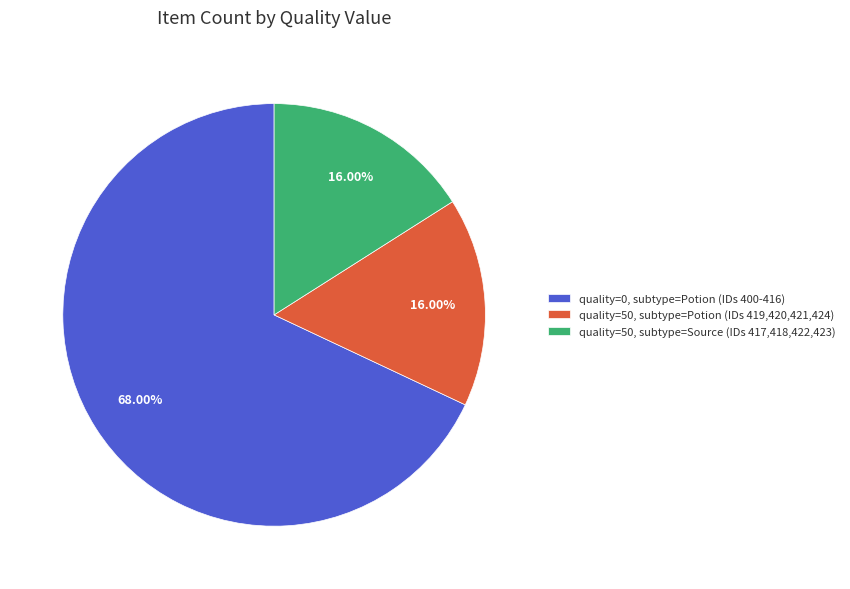

Is the sum of quality=0, subtype=Potion (IDs 400-416) and quality=50, subtype=Source (IDs 417,418,422,423) greater than half?

Yes